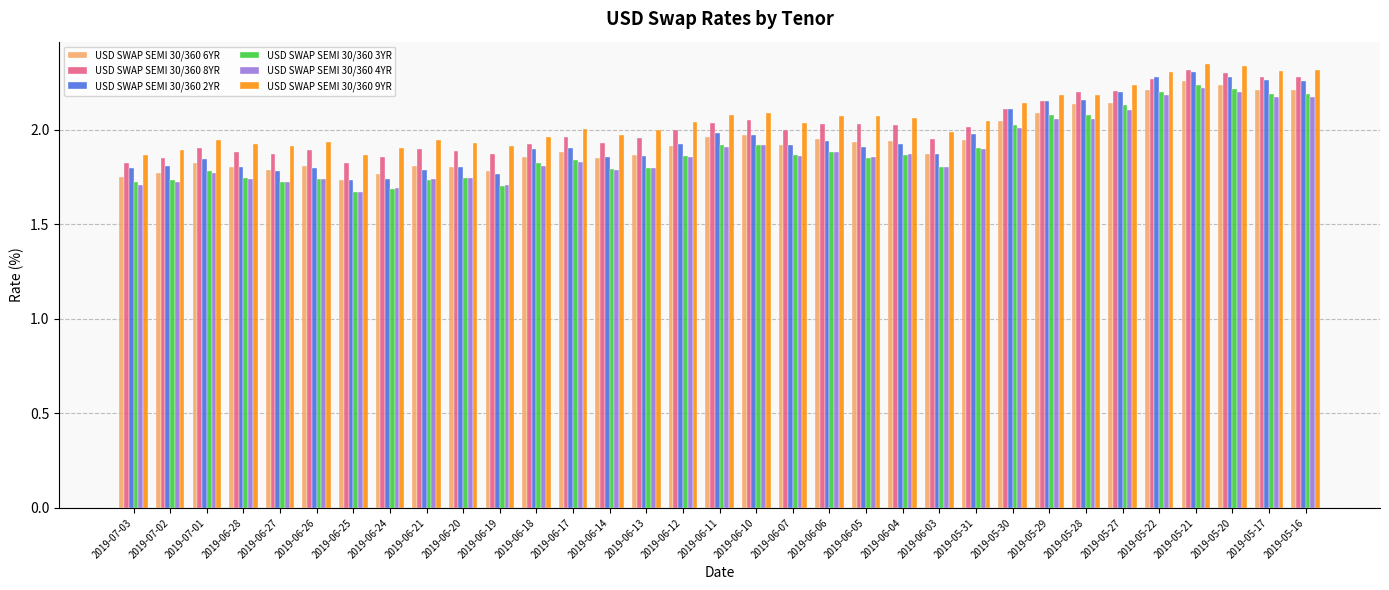

How many groups of bars are there?

33